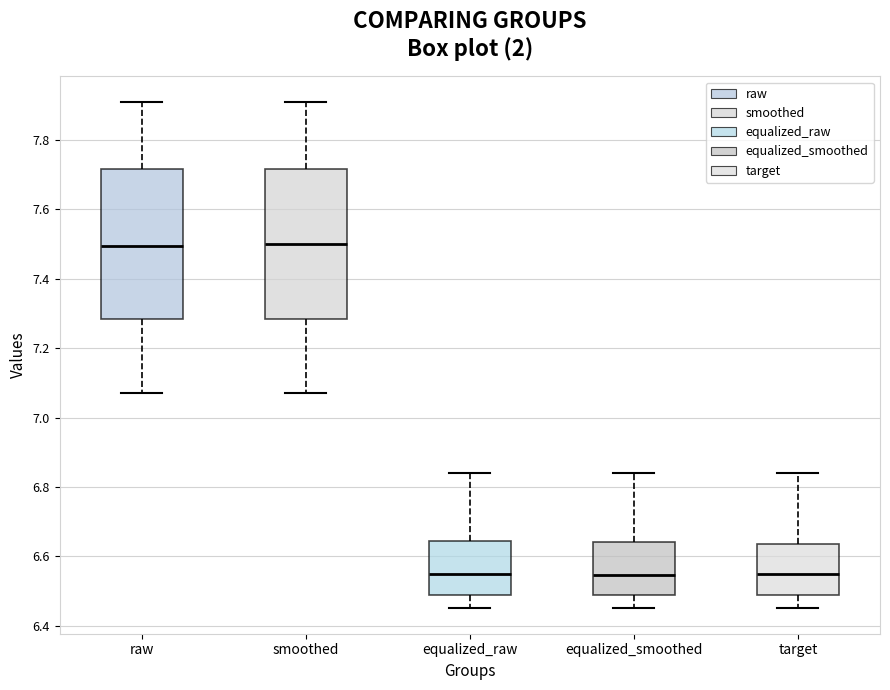

Reading left to right, read every box against the y-axis: the position of its median line, the range the box covers, and the ends of its whiskers. The values are not printed on the chart, so give them approximately, as read against the axis.

raw: median 7.50, box 7.28 to 7.72, whiskers 7.08 to 7.92
smoothed: median 7.50, box 7.28 to 7.72, whiskers 7.08 to 7.92
equalized_raw: median 6.56, box 6.50 to 6.64, whiskers 6.46 to 6.84
equalized_smoothed: median 6.54, box 6.50 to 6.64, whiskers 6.46 to 6.84
target: median 6.56, box 6.50 to 6.64, whiskers 6.46 to 6.84